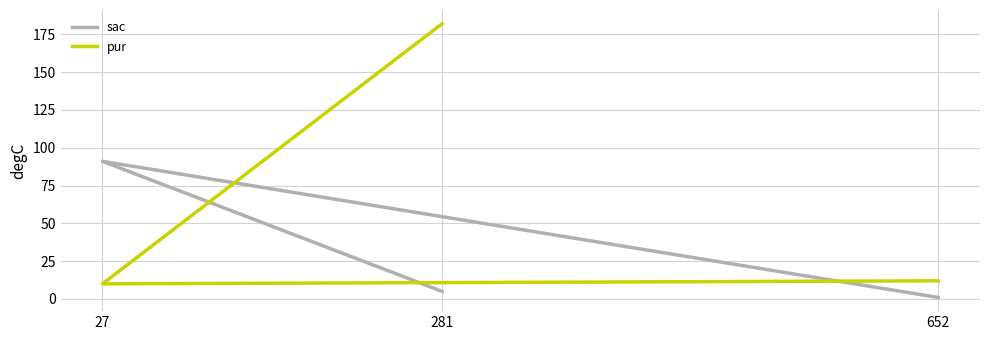

How many series are shown in this chart?

2